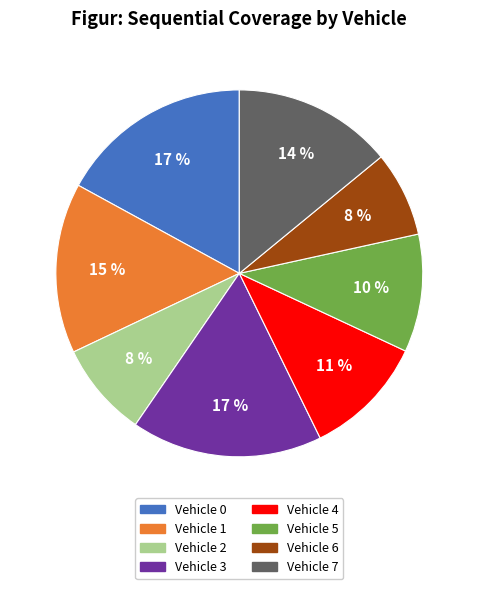

To the nearest percent, what is the combined percentage of Vehicle 5 and Vehicle 3?

27%